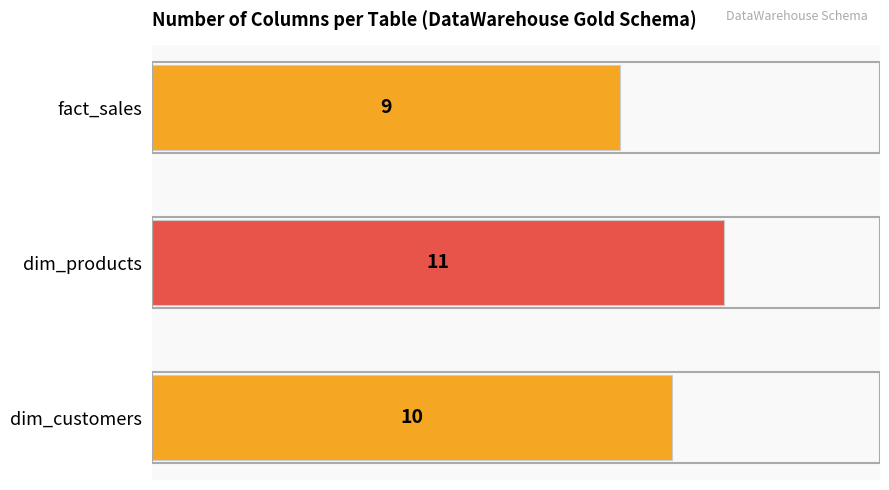

Rank the categories by value from highest to lowest.

dim_products, dim_customers, fact_sales